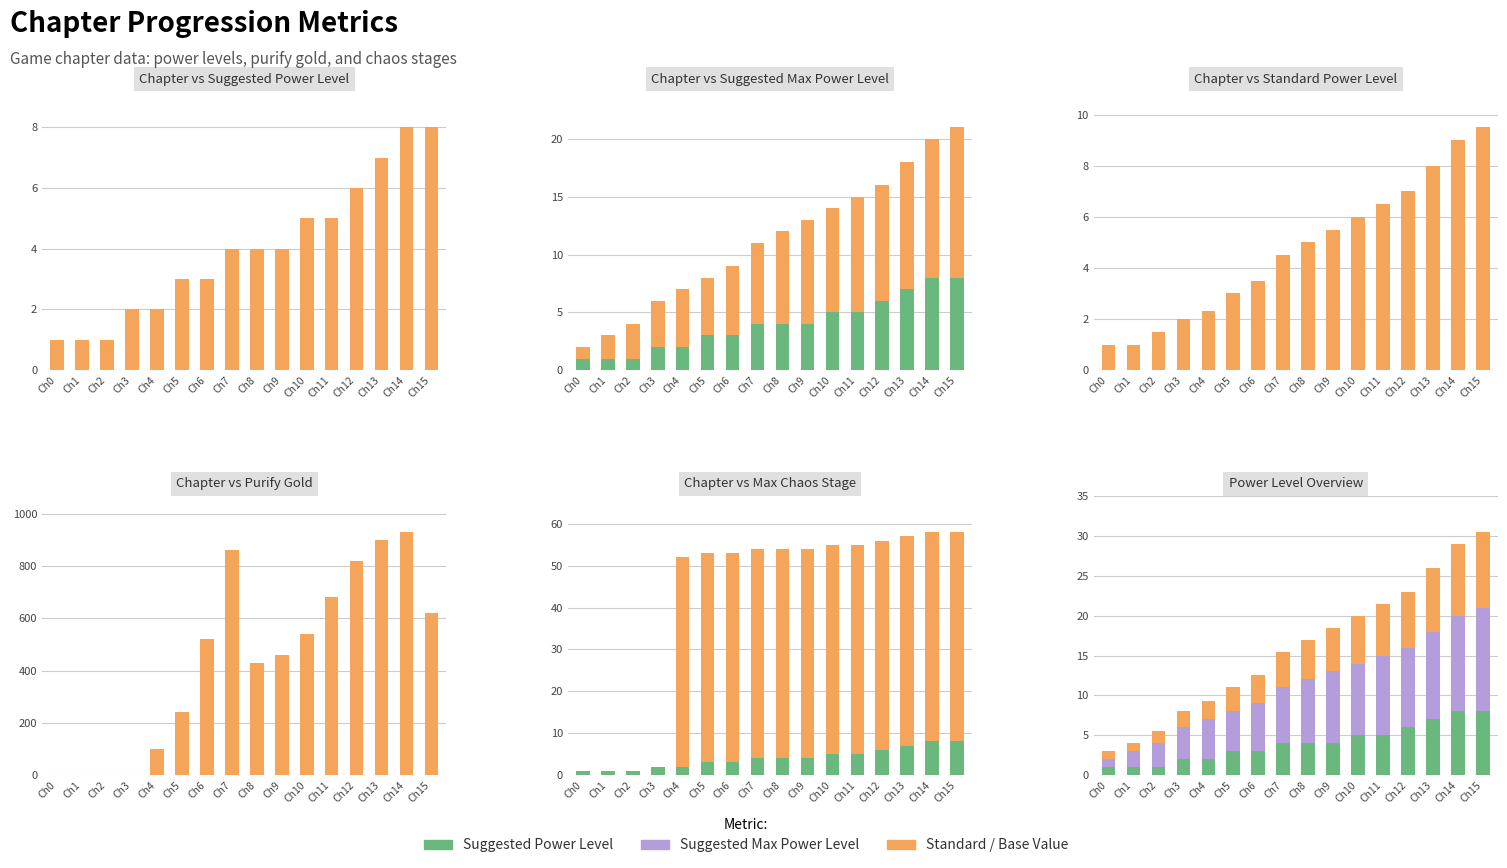

Which series has the widest spread of values?

Purify Gold